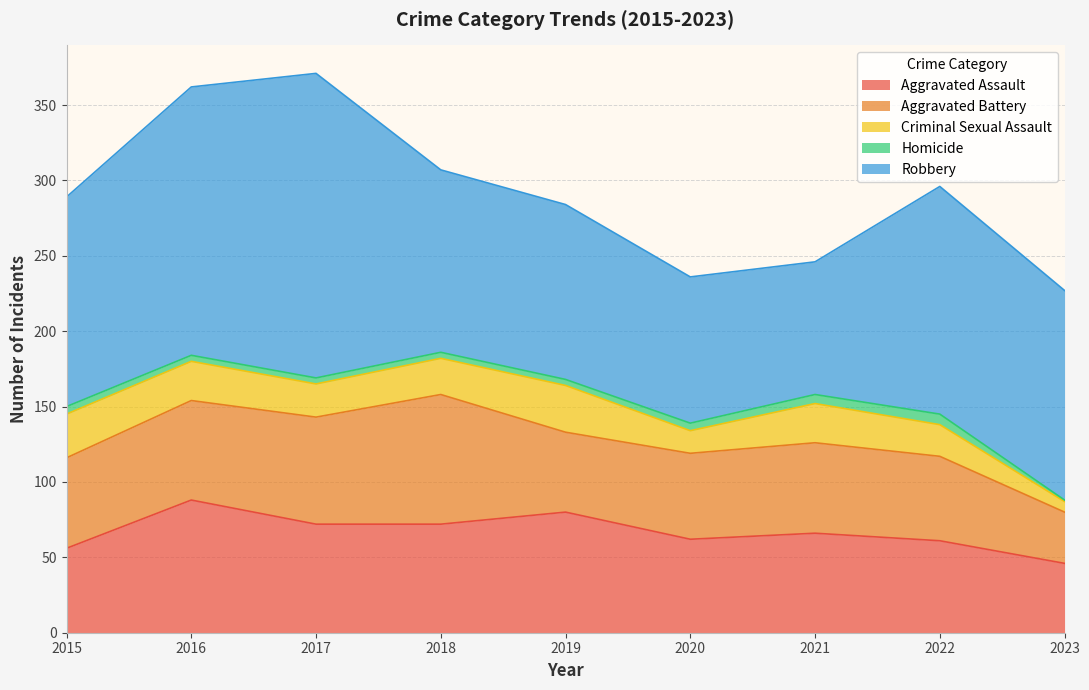

True or false: Criminal Sexual Assault has a value of 29 at 2015.

True